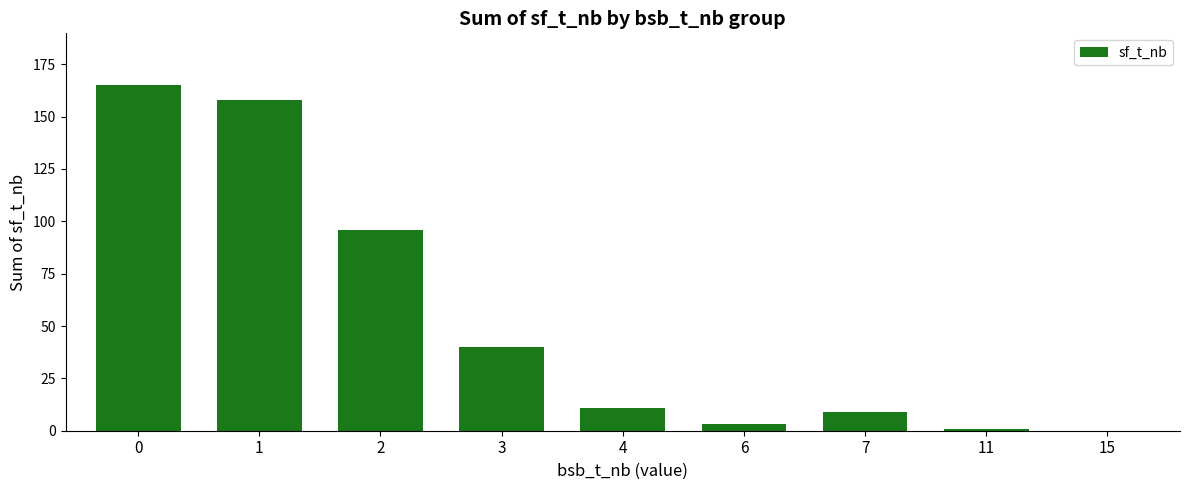

What is the difference between the values at 7 and 0?

156